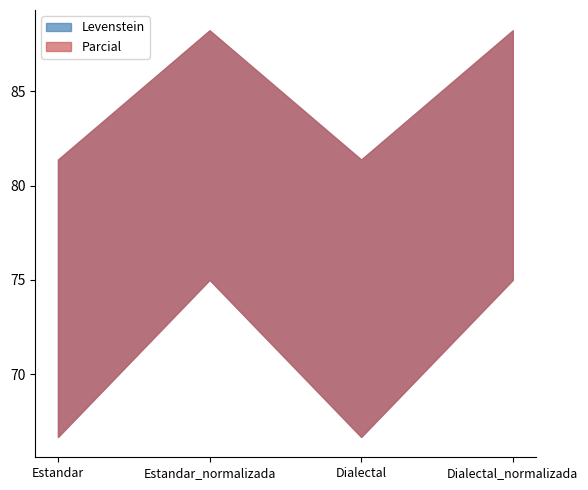

Which category has the lowest value in the Levenstein series?

Estandar